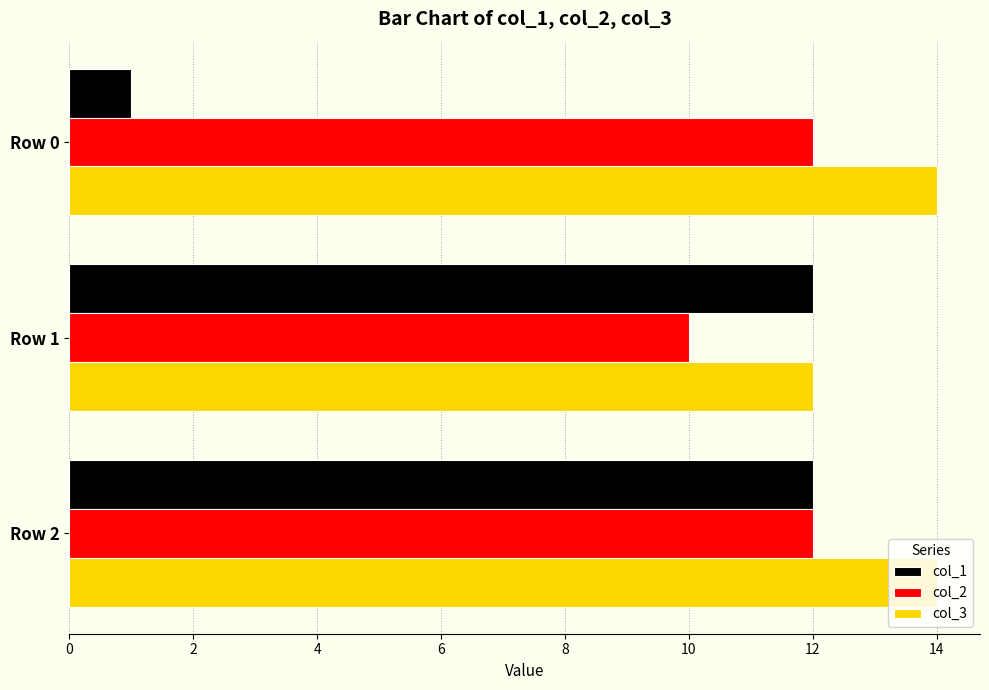

Which series has the largest range (max minus min)?

col_1